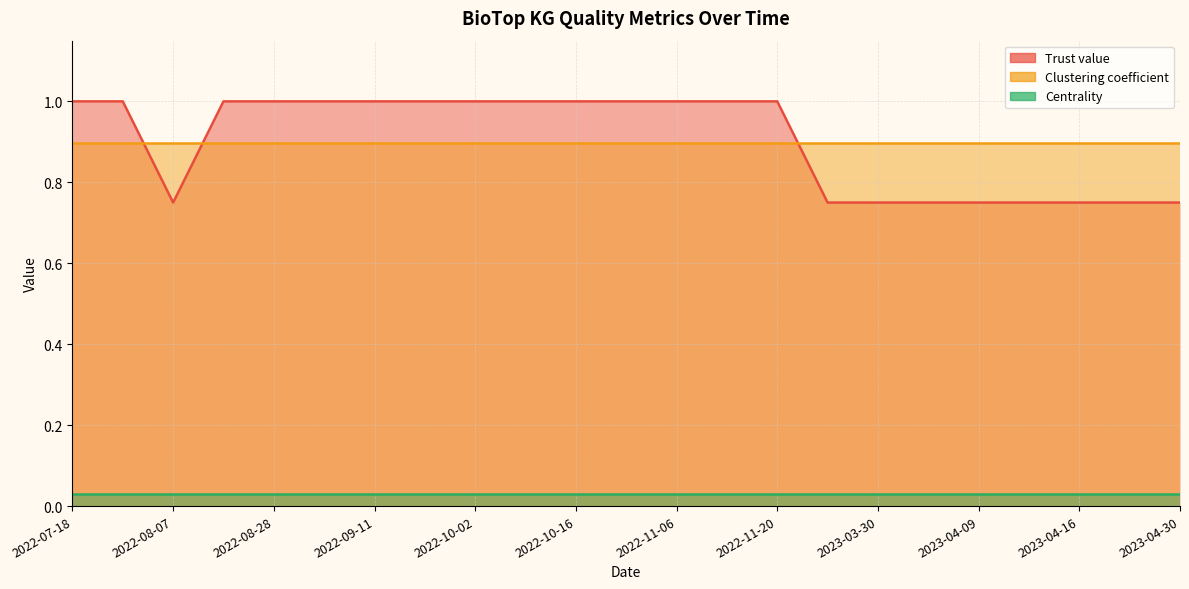

How many lines are shown in the chart?

3